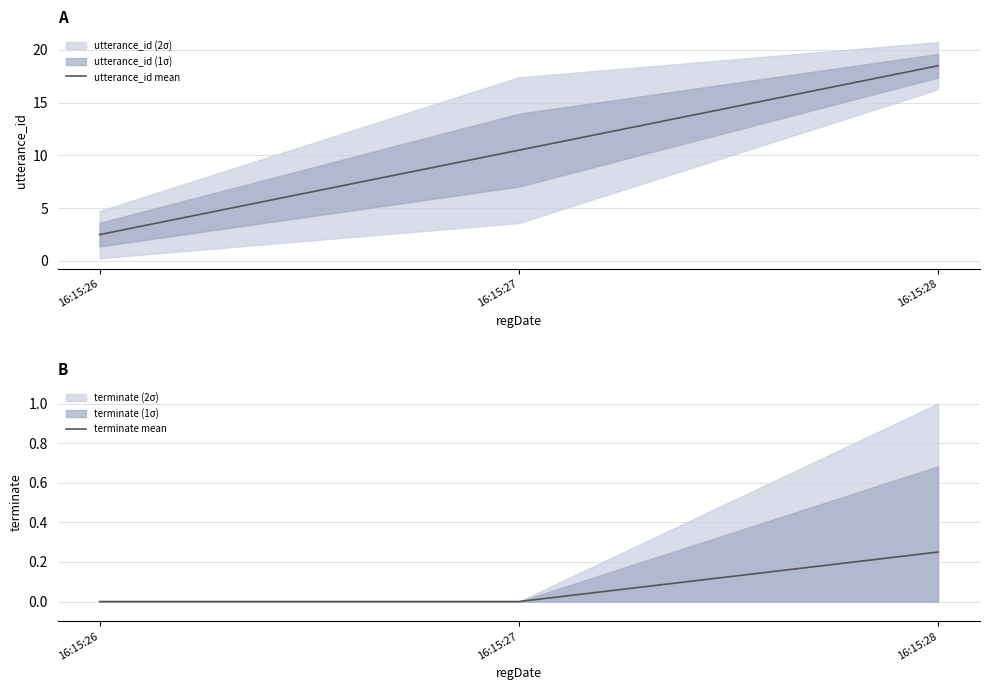

List the labels in order of terminate mean value, largest first.

16:15:28, 16:15:26, 16:15:27